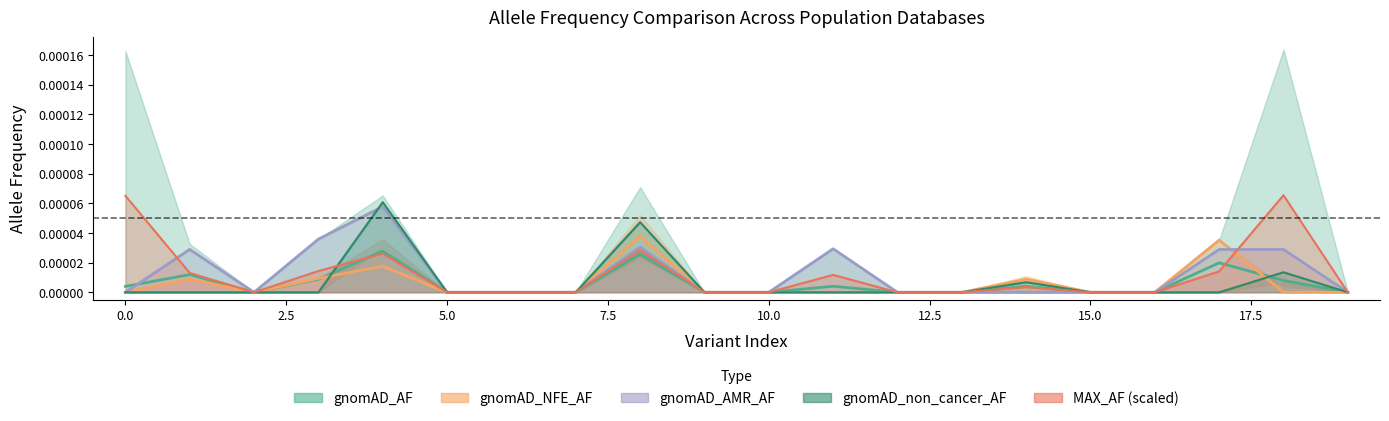

The gnomAD_AMR_AF series shows -0.0 at 5.0. True or false?

False